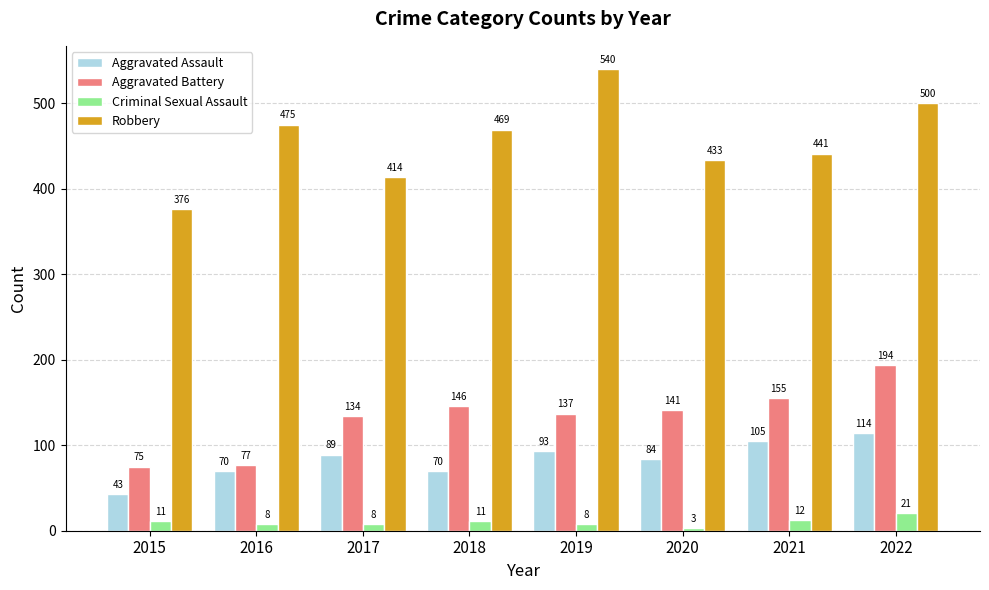

At which label is Robbery closest to 458?

2018